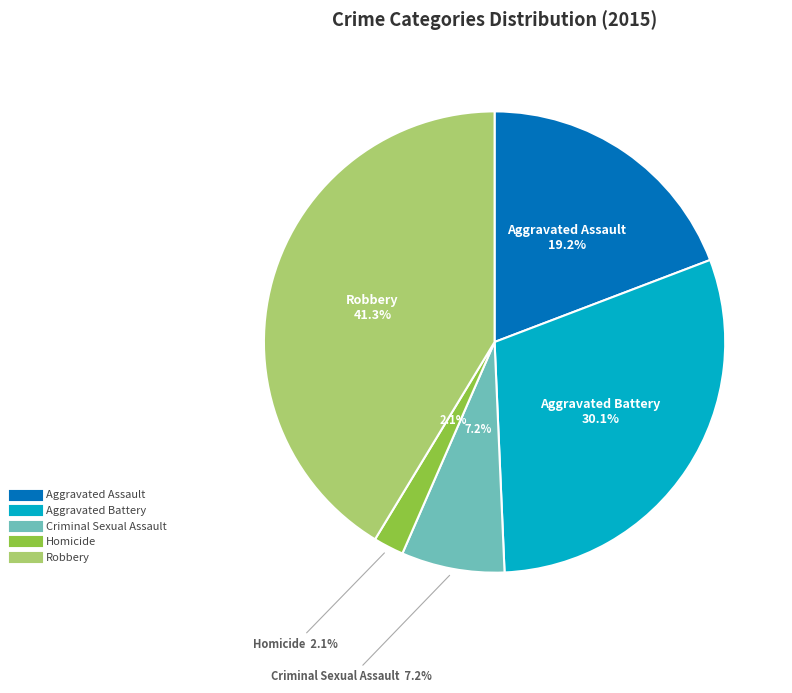

To the nearest percent, what is the combined percentage of Homicide and Aggravated Assault?

21%